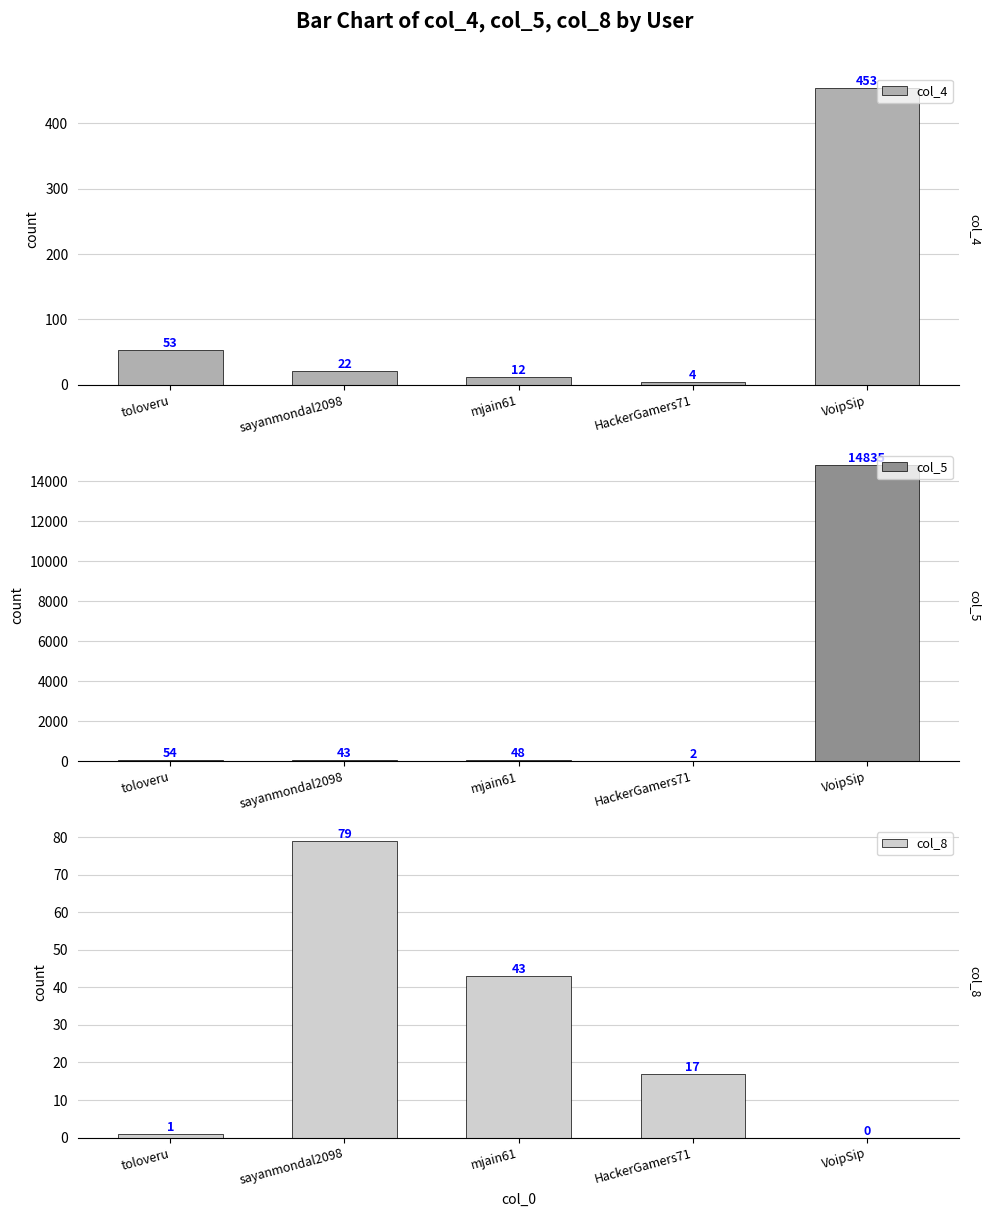

True or false: col_4 has a value of 30 at sayanmondal2098.

False